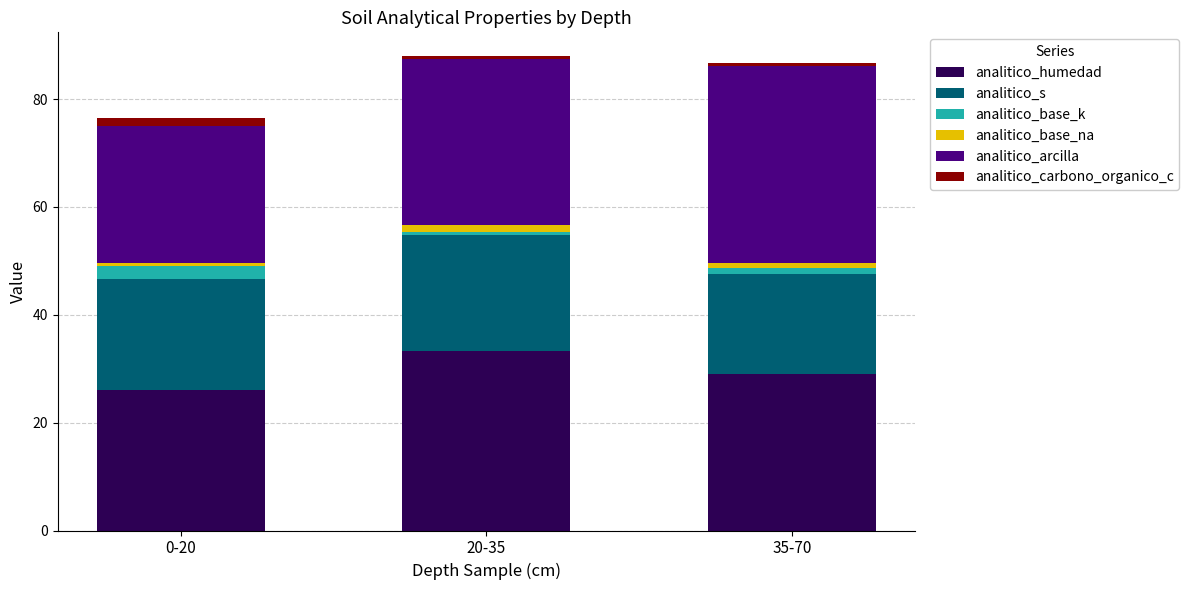

Are the bars horizontal?

No